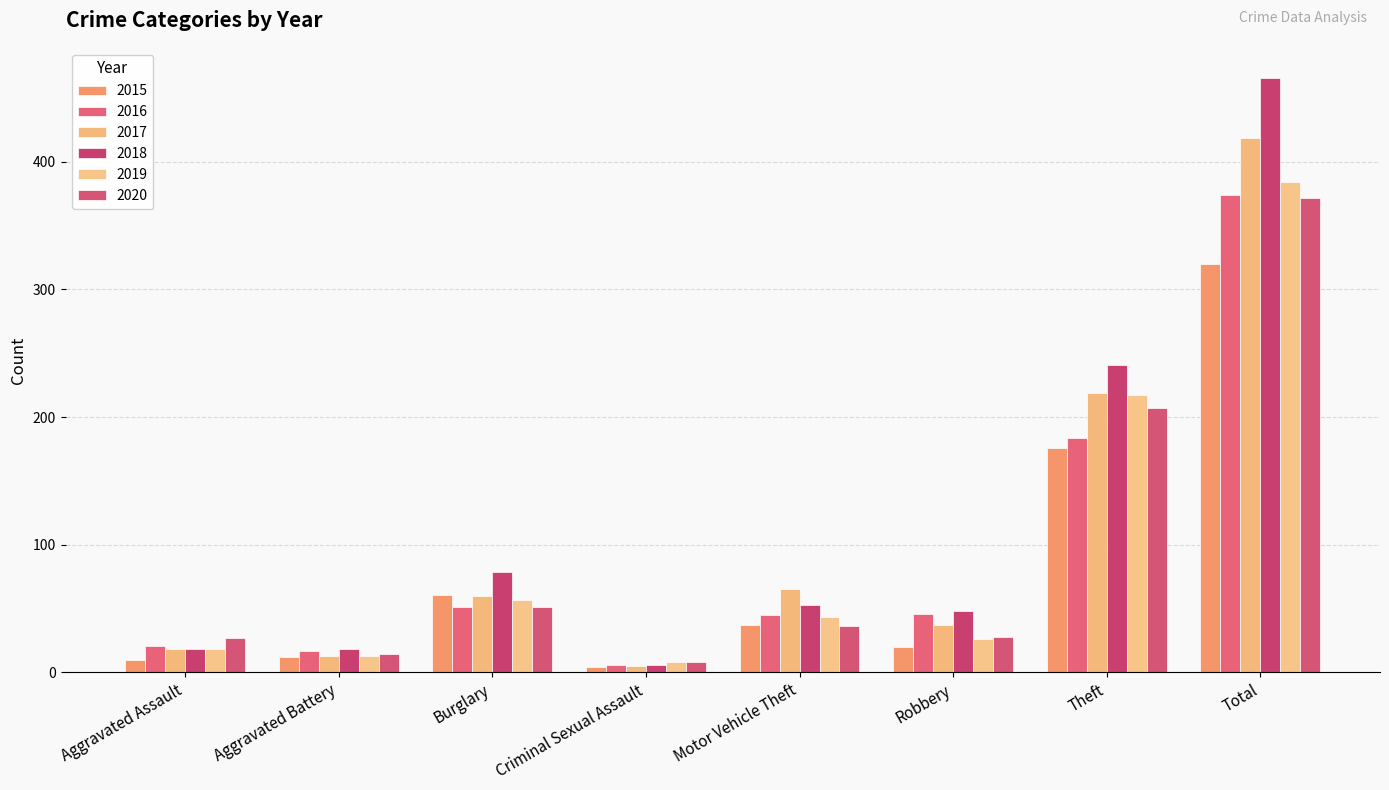

True or false: 2017 has a value of 87 at Motor Vehicle Theft.

False